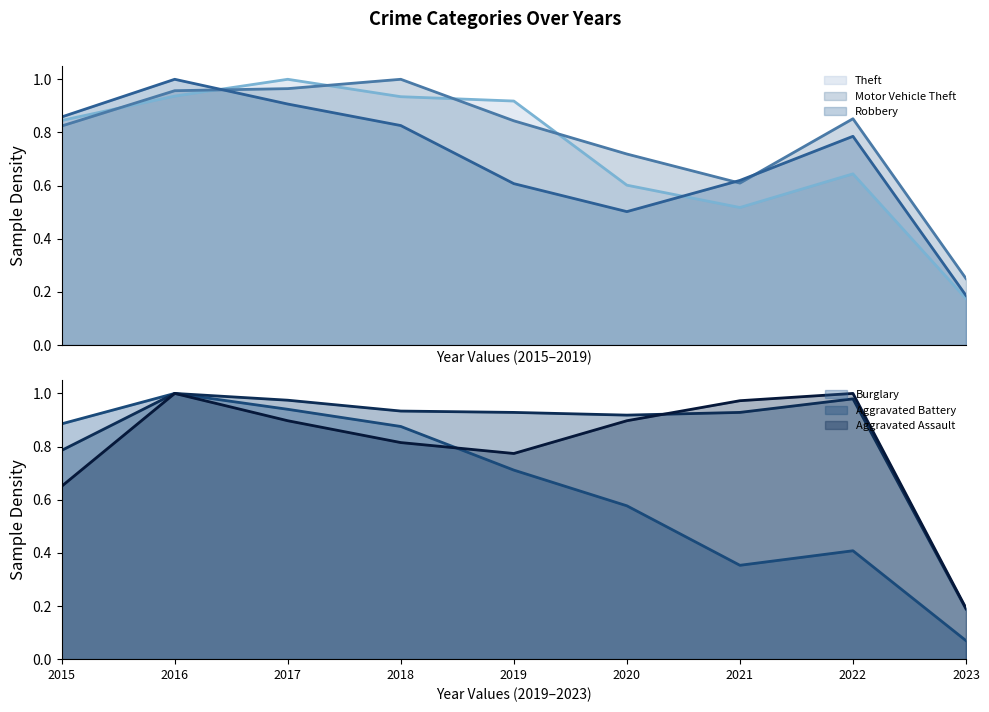

Reading right to left, transcribe all the data shown in this chart.

Theft: 0.2	0.6	0.5	0.6	0.9	0.9	1.0	0.9	0.8
Motor Vehicle Theft: 0.2	0.9	0.6	0.7	0.8	1.0	1.0	1.0	0.8
Robbery: 0.2	0.8	0.6	0.5	0.6	0.8	0.9	1.0	0.9
Burglary: 0.1	0.4	0.4	0.6	0.7	0.9	0.9	1.0	0.9
Aggravated Battery: 0.2	1.0	0.9	0.9	0.9	0.9	1.0	1.0	0.8
Aggravated Assault: 0.2	1.0	1.0	0.9	0.8	0.8	0.9	1.0	0.7